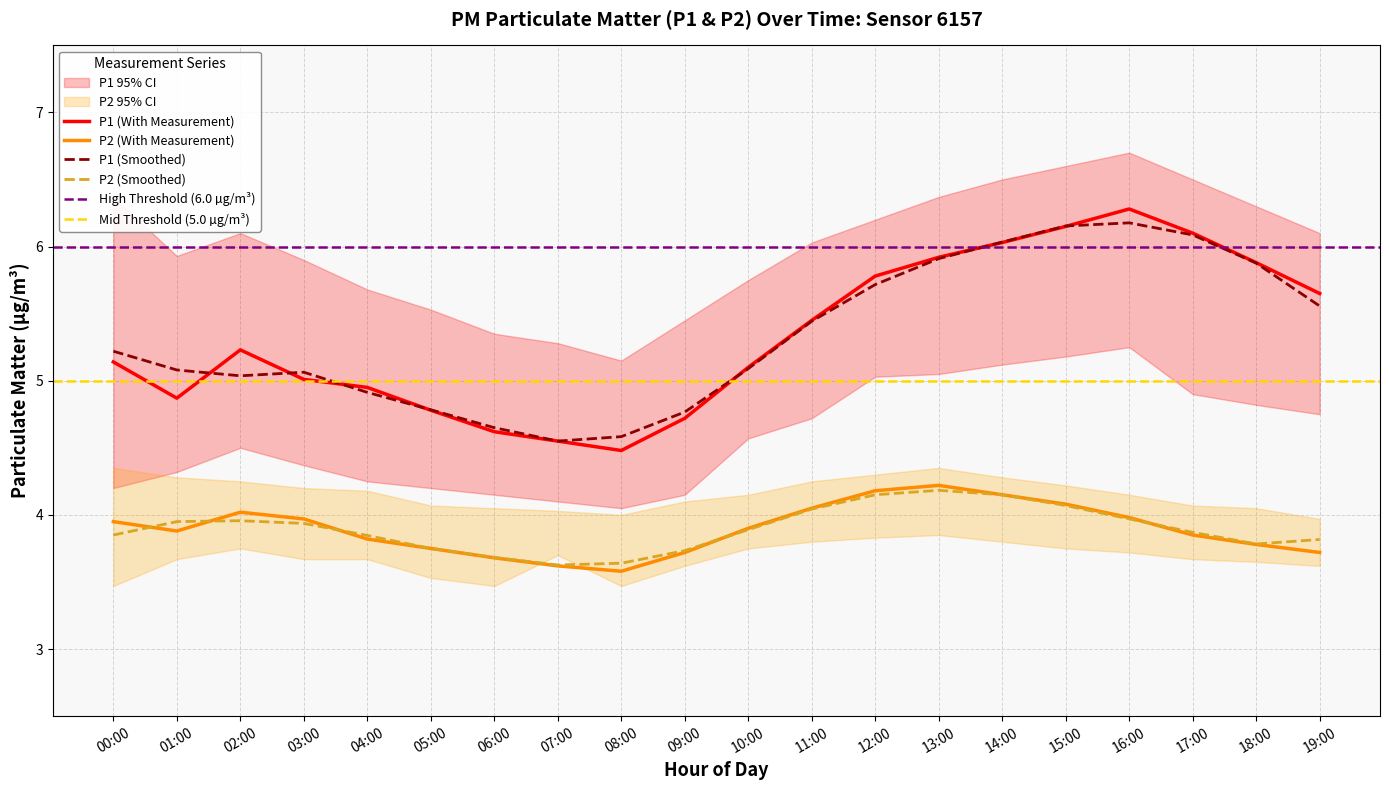

True or false: P1_lower and P2_lower cross at least once.

False